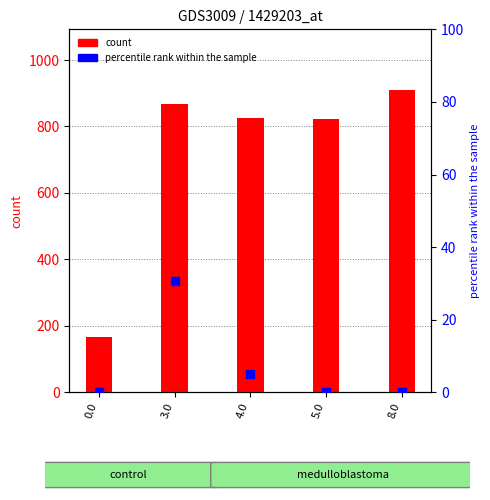

Which series reaches the minimum Y coordinate?

percentile rank within the sample